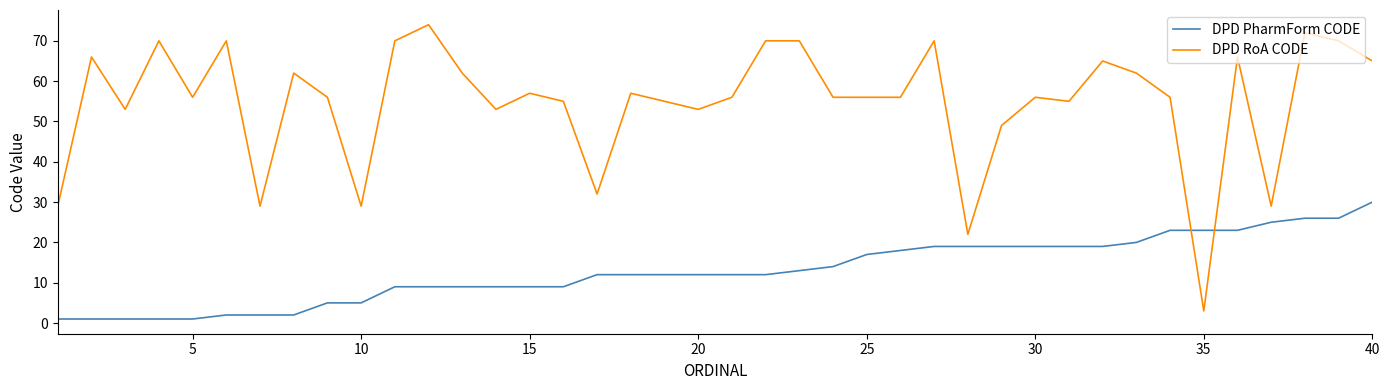

Which series ends up on top after the final intersection of DPD RoA CODE and DPD PharmForm CODE?

DPD RoA CODE